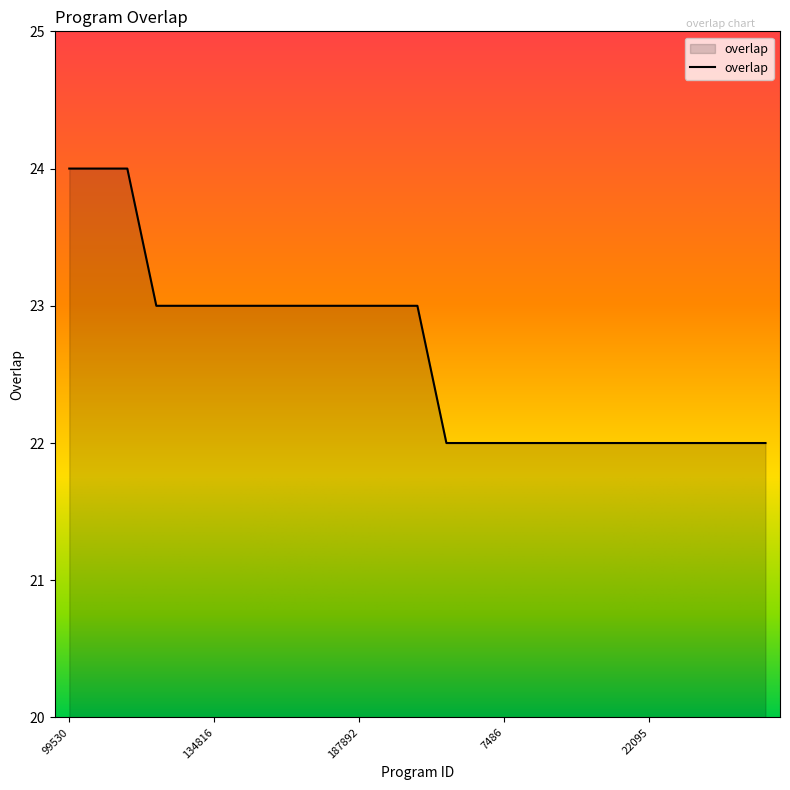

What is the greatest value displayed?

24